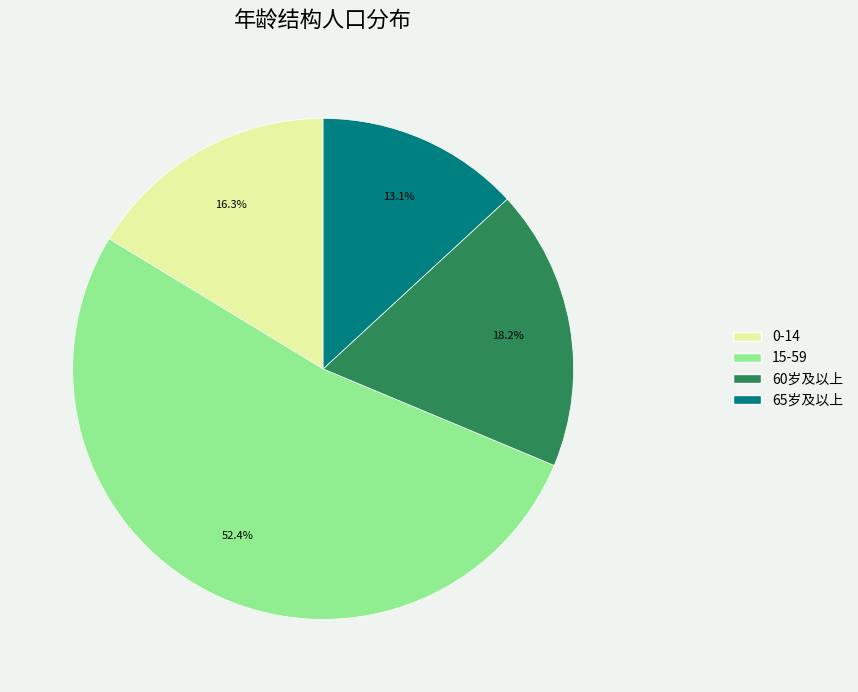

What percentage is NOT represented by 65岁及以上?

86.9%